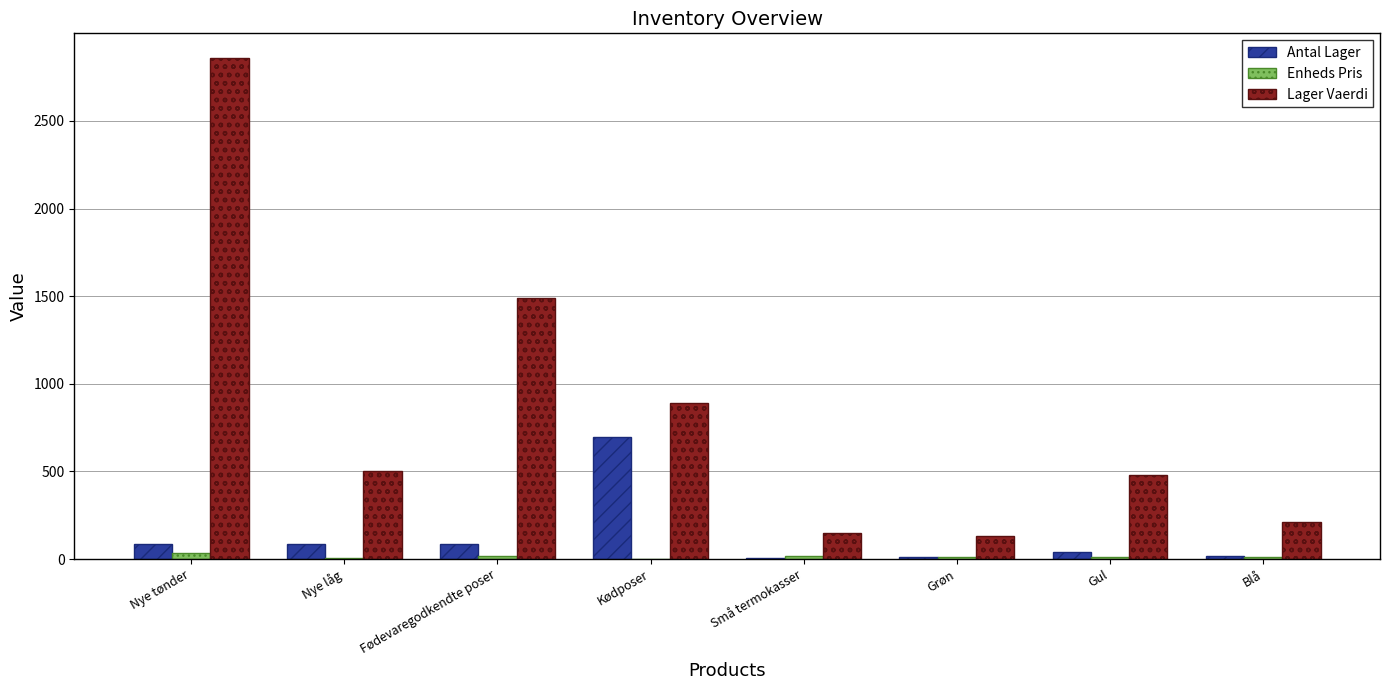

Which series has the largest total across all categories?

Lager Vaerdi